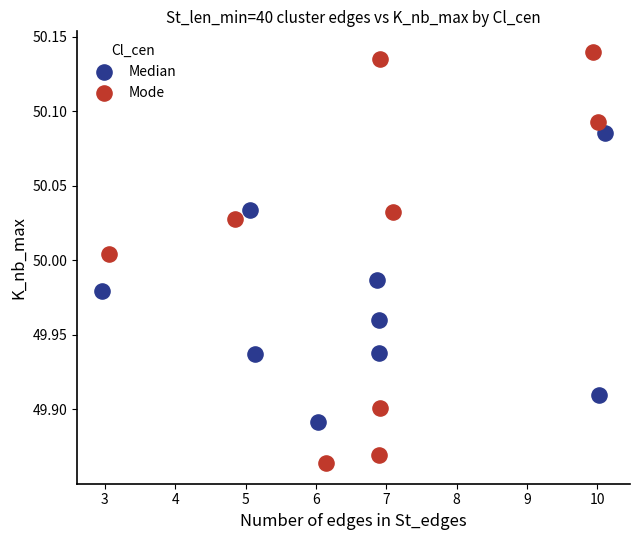

Which series has the widest spread of Y values?

Mode